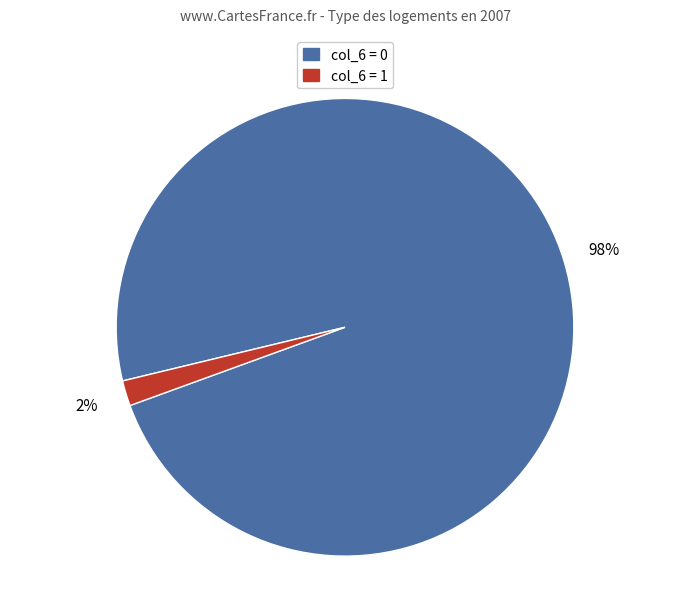

How many slices are in this pie chart?

2